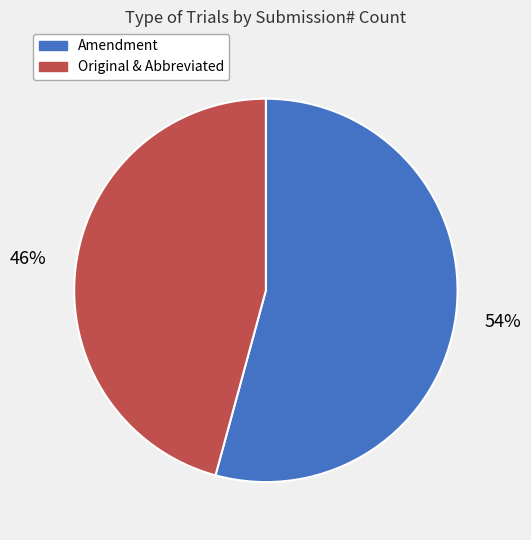

To the nearest percent, what is the difference between the Original & Abbreviated and Amendment slice percentages?

8%